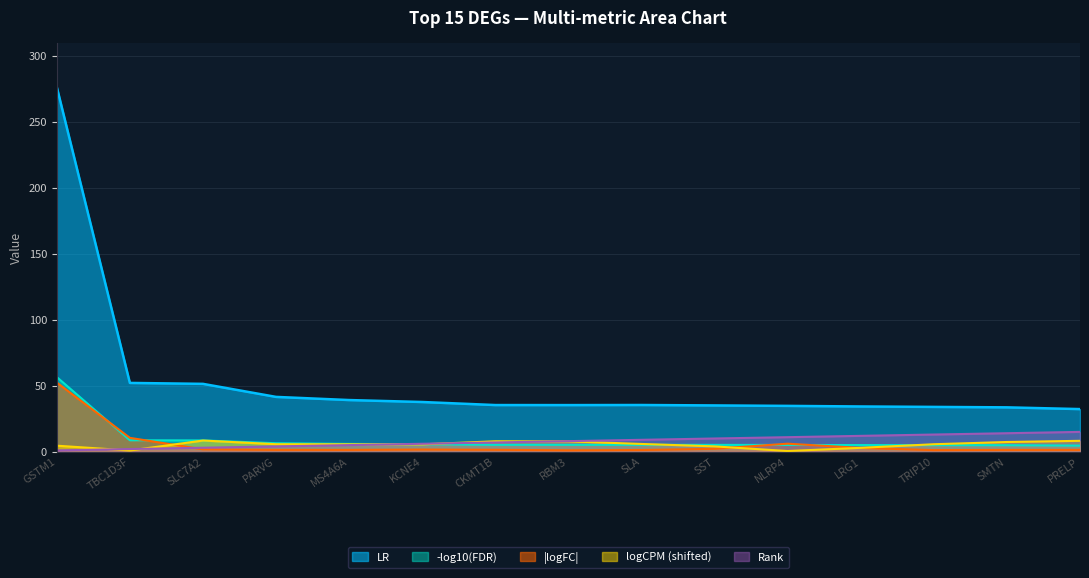

Which series has the largest total across all categories?

LR